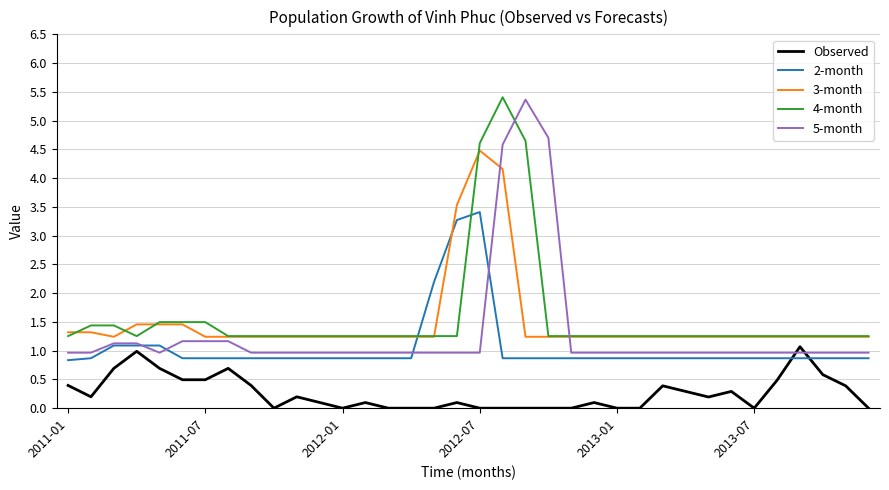

What is the maximum value for 5-month?

5.4